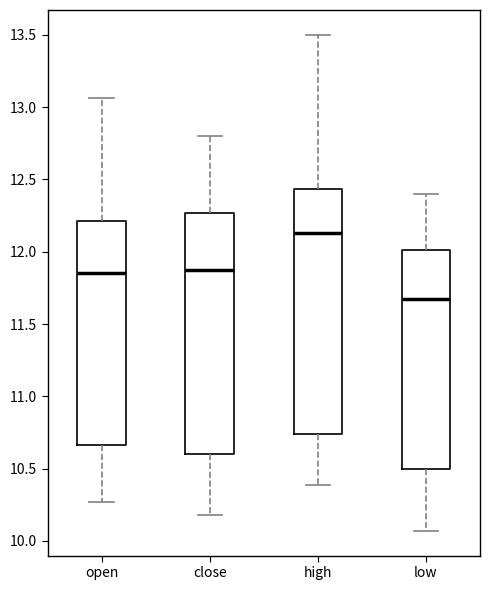

Reading left to right, read every box against the y-axis: the position of its median line, the range the box covers, and the ends of its whiskers. The values are not printed on the chart, so give them approximately, as read against the axis.

open: median 11.85, box 10.65 to 12.20, whiskers 10.25 to 13.05
close: median 11.90, box 10.60 to 12.25, whiskers 10.20 to 12.80
high: median 12.15, box 10.75 to 12.45, whiskers 10.40 to 13.50
low: median 11.70, box 10.50 to 12.00, whiskers 10.05 to 12.40